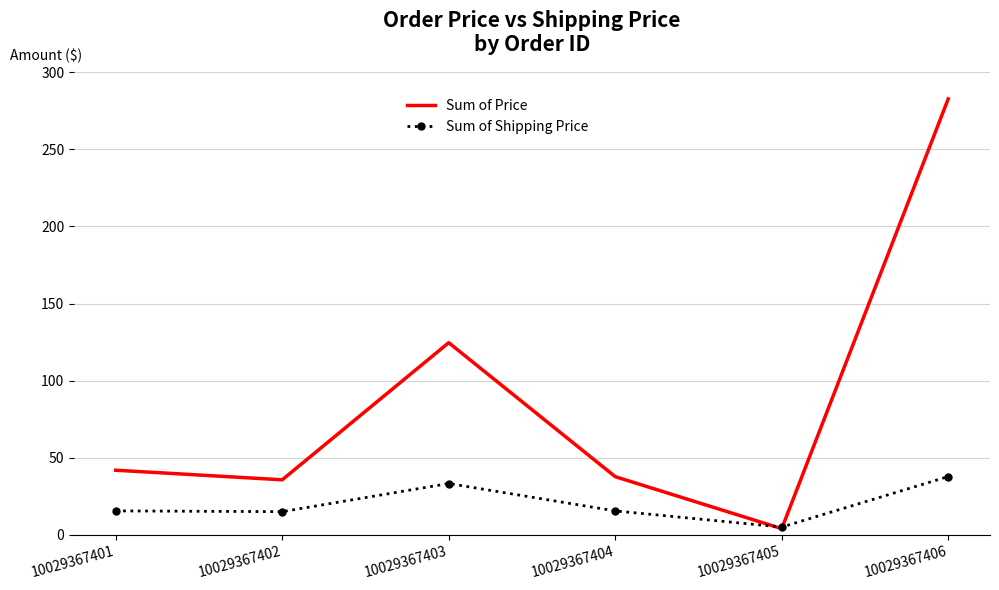

What is the spread (max minus min) of values at 10029367406?

245.0